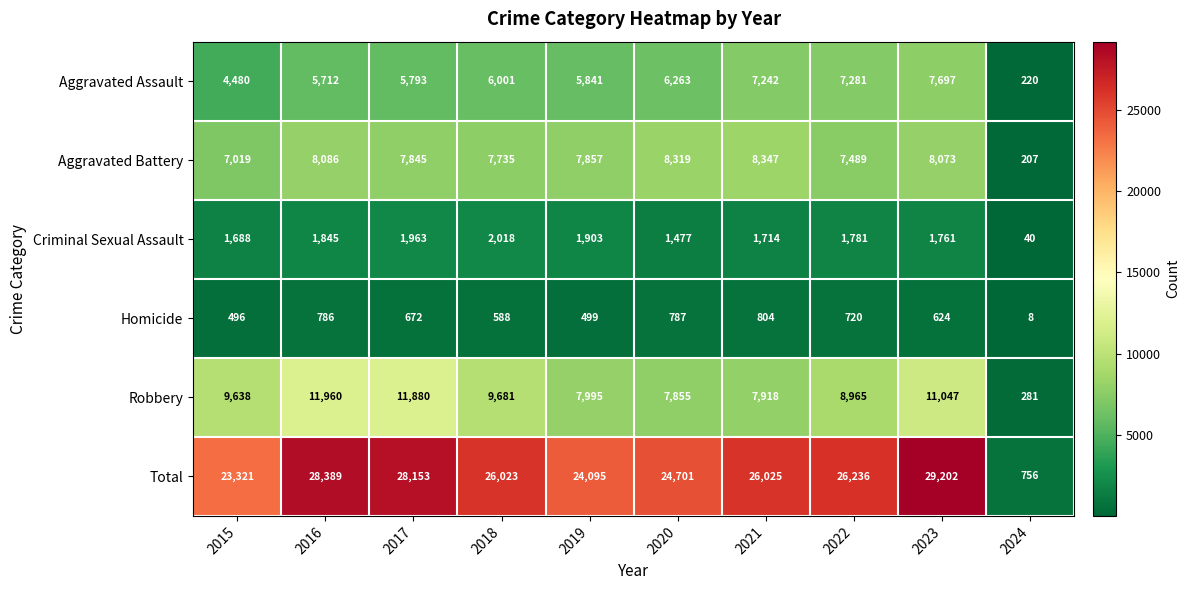

At which label is Robbery closest to 6120?

2020